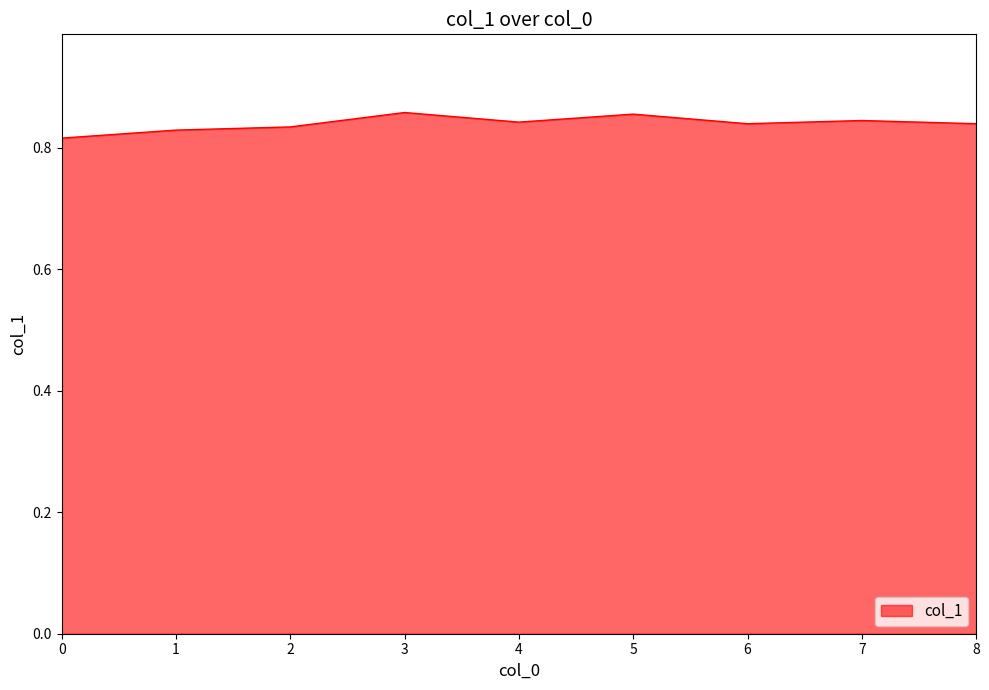

Which has a higher value, 5 or 1?

5